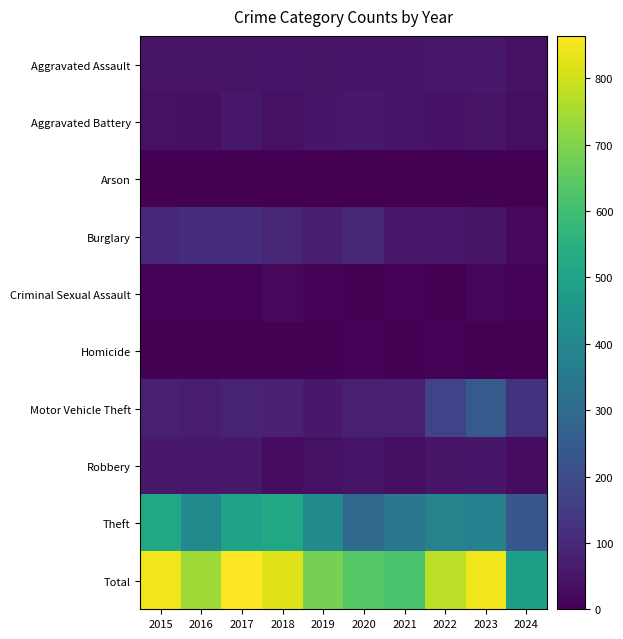

Reading left to right, transcribe all the data shown in this chart.

Aggravated Assault: 2015=46	2016=46	2017=44	2018=48	2019=44	2020=48	2021=50	2022=55	2023=59	2024=38
Aggravated Battery: 2015=38	2016=37	2017=54	2018=39	2019=51	2020=59	2021=49	2022=42	2023=47	2024=32
Arson: 2015=1	2016=4	2017=2	2018=3	2019=0	2020=2	2021=1	2022=3	2023=4	2024=1
Burglary: 2015=98	2016=112	2017=114	2018=92	2019=72	2020=92	2021=57	2022=56	2023=47	2024=20
Criminal Sexual Assault: 2015=7	2016=7	2017=7	2018=18	2019=7	2020=5	2021=9	2022=5	2023=12	2024=8
Homicide: 2015=6	2016=5	2017=4	2018=3	2019=5	2020=10	2021=4	2022=9	2023=2	2024=0
Motor Vehicle Theft: 2015=75	2016=67	2017=82	2018=78	2019=60	2020=75	2021=75	2022=175	2023=243	2024=125
Robbery: 2015=59	2016=54	2017=60	2018=27	2019=38	2020=48	2021=32	2022=46	2023=53	2024=30
Theft: 2015=515	2016=409	2017=497	2018=515	2019=409	2020=296	2021=341	2022=388	2023=378	2024=235
Total: 2015=845	2016=741	2017=864	2018=823	2019=686	2020=635	2021=618	2022=779	2023=845	2024=489